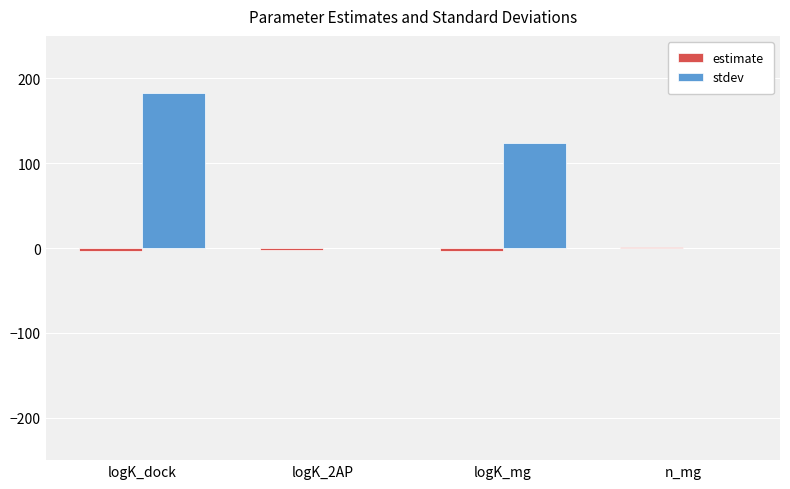

Which series has the largest total across all categories?

stdev